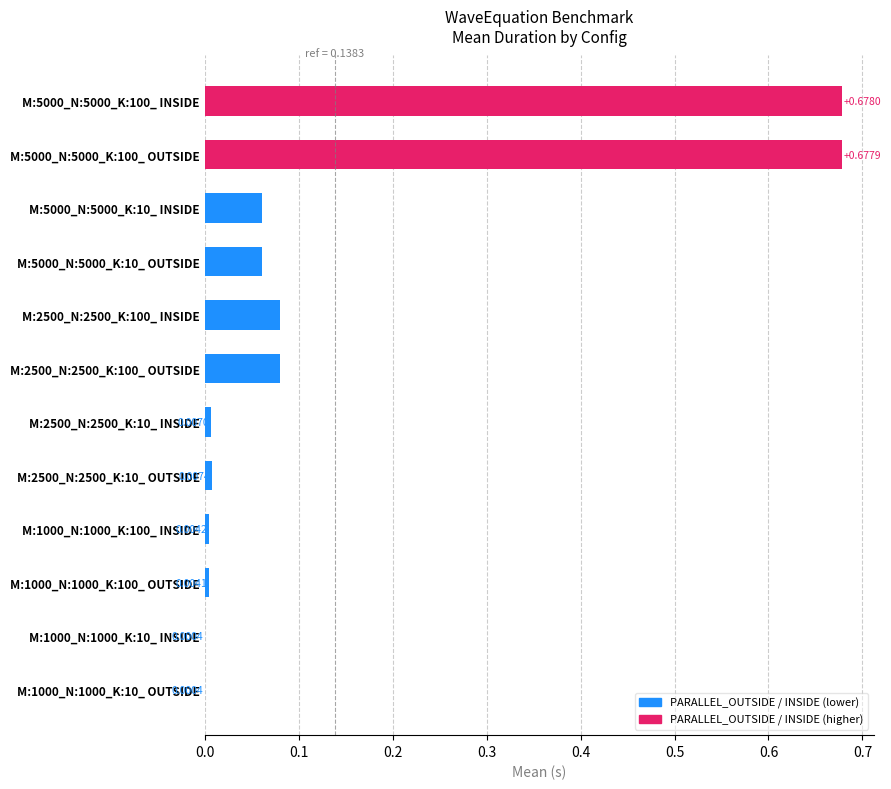

Which has a higher value, M:2500_N:2500_K:100_ INSIDE or M:1000_N:1000_K:100_ OUTSIDE?

M:2500_N:2500_K:100_ INSIDE